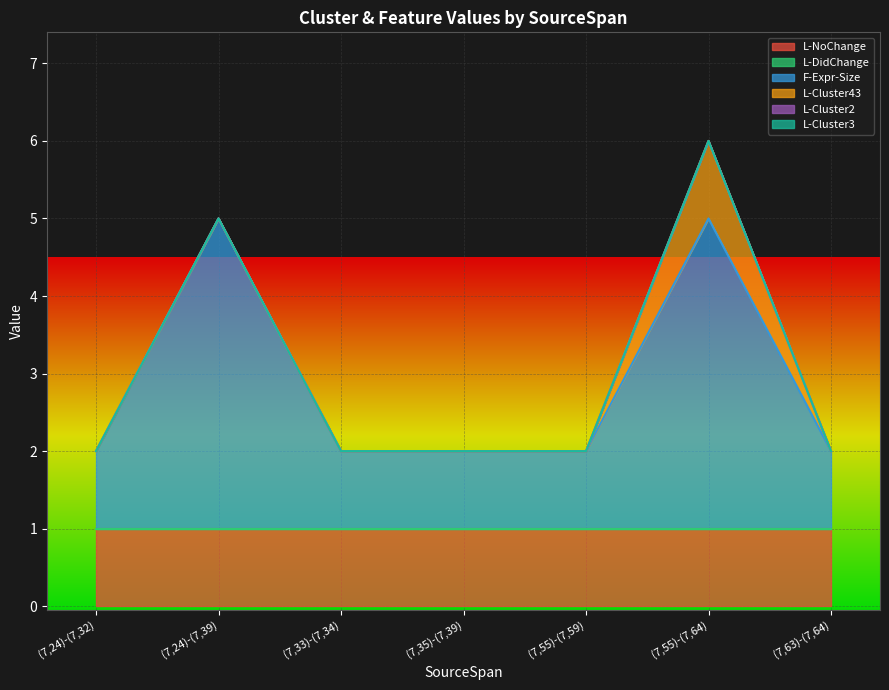

What is the label of the 1st point from the left?

(7,24)-(7,32)